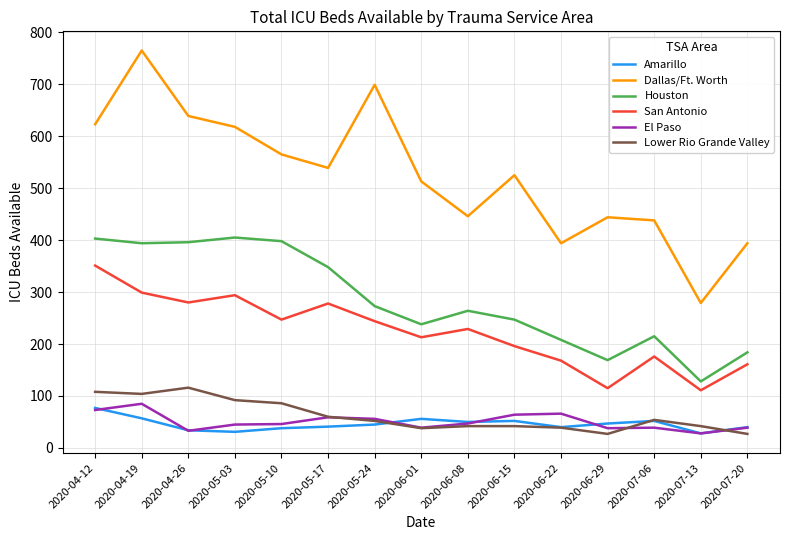

Which series has the widest spread of values?

Dallas/Ft. Worth